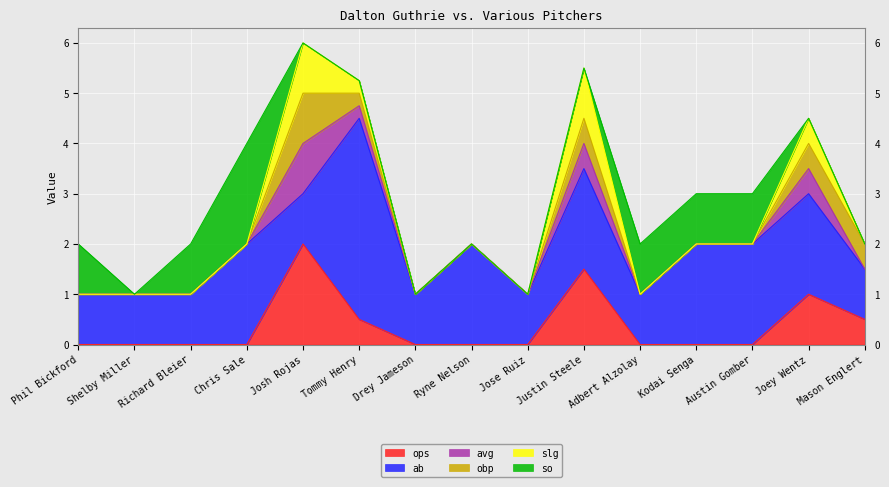

What is the total value across all series at Joey Wentz?

4.5